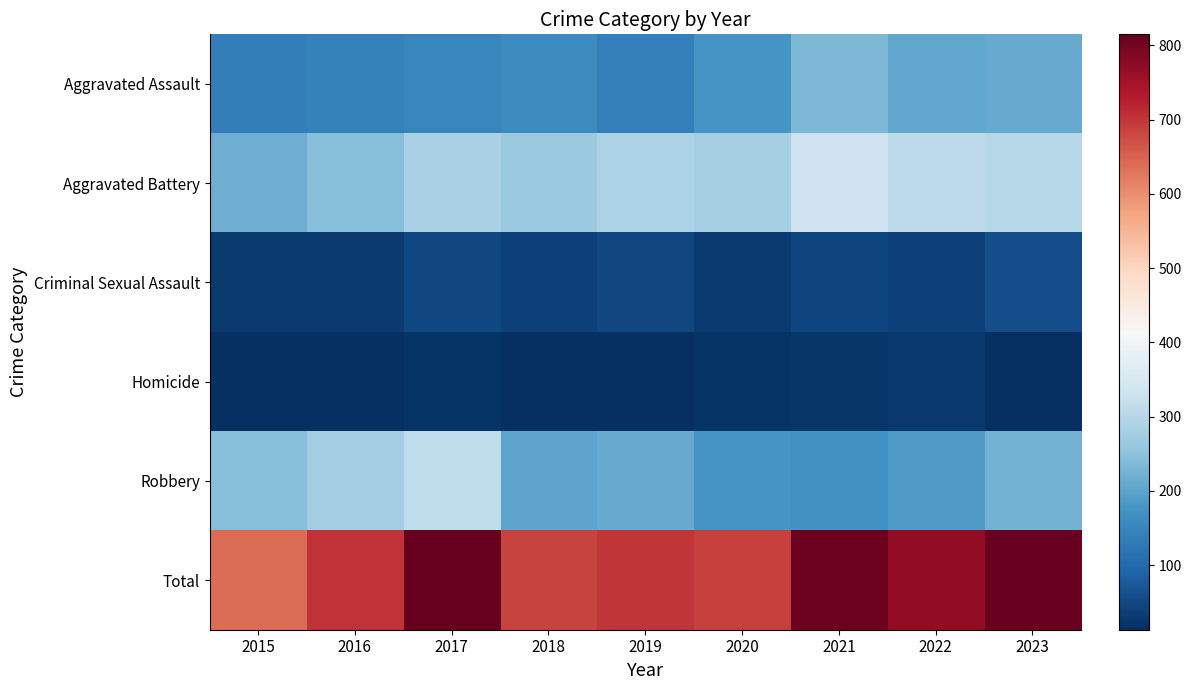

What is the smallest value displayed?

13